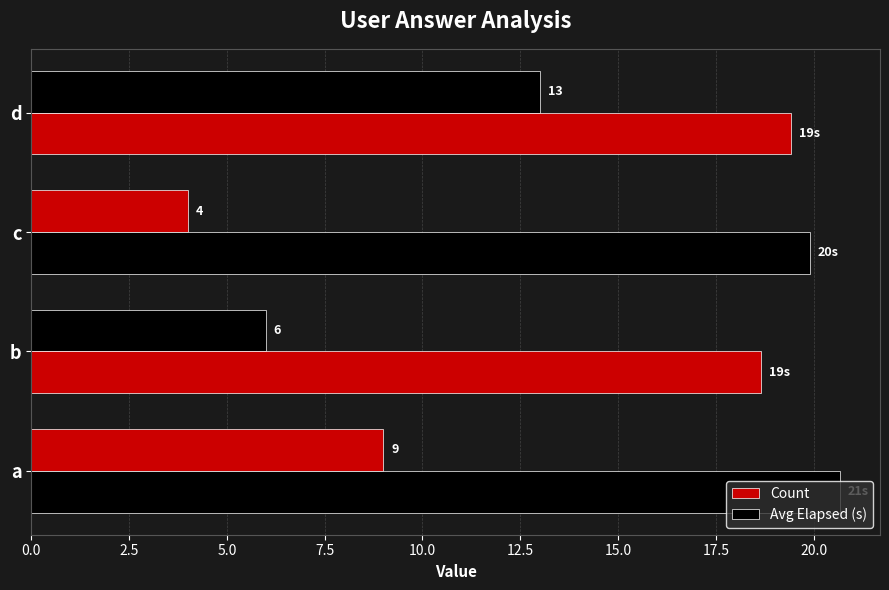

How many data points in Avg Elapsed (s) are above 19?

3